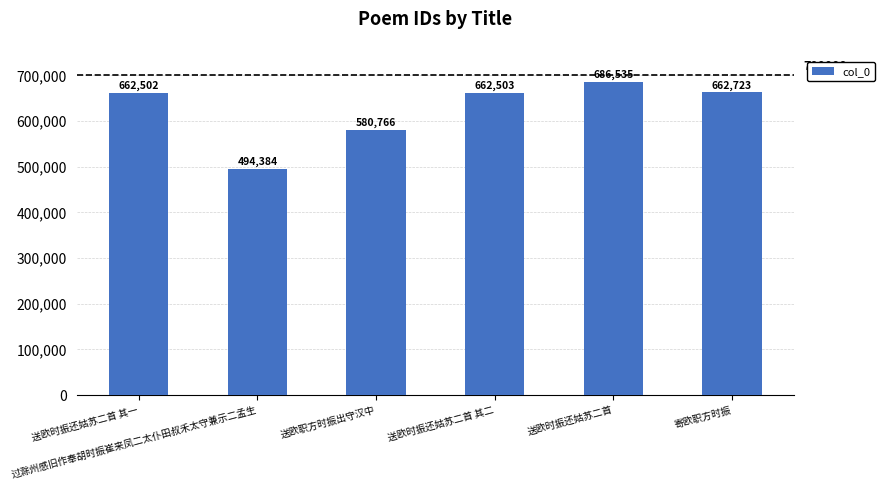

What position from the left is 送欧时振还姑苏二首 其一?

1